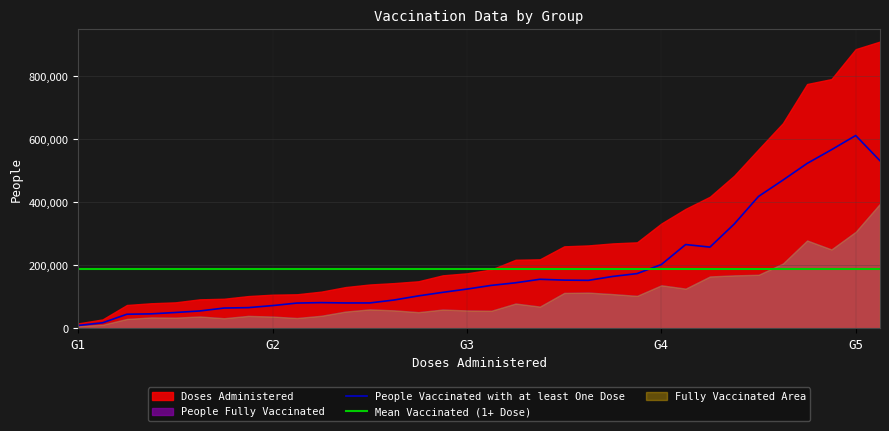

The People Vaccinated with at least One Dose series shows 330764.0 at 27. True or false?

True